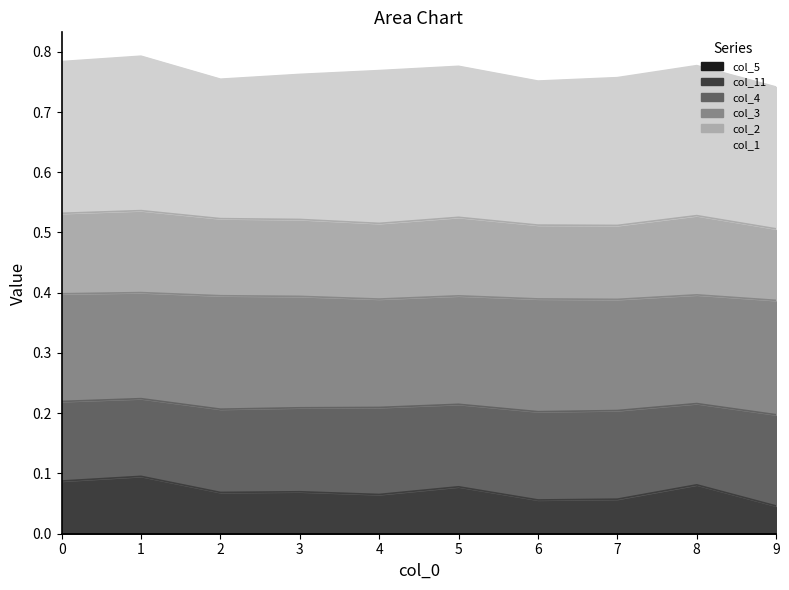

Where is the first local minimum for col_11?

2